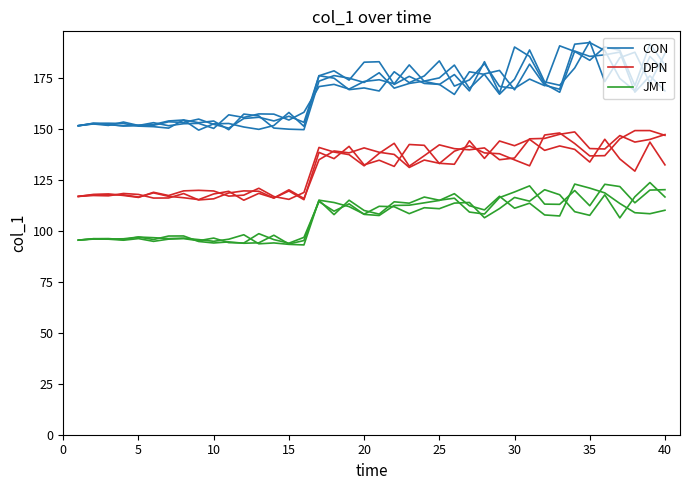

Reading left to right, list all the values displayed in this chart.

CON: 151.4	152.6	152.7	152.5	151.2	151.0	150.3	154.3	152.9	153.7	149.5	157.1	156.2	150.3	149.7	149.5	173.3	176.0	174.7	172.6	177.4	169.8	172.2	173.3	174.9	181.2	169.7	176.8	178.5	169.0	181.6	171.3	169.3	191.4	192.2	188.3	174.6	168.5	185.4	178.2
DPN: 116.8	117.6	117.7	117.6	116.5	118.5	116.8	116.1	115.2	118.0	119.3	114.9	118.3	116.0	119.4	115.2	138.4	135.3	141.3	132.2	134.5	131.5	142.2	141.8	132.9	138.9	141.6	138.1	137.7	134.7	131.8	146.9	147.9	142.7	136.6	136.8	145.0	149.0	149.1	146.7
JMT: 95.4	95.9	95.8	95.3	96.1	94.8	95.8	96.1	95.1	96.4	94.1	93.9	98.5	95.6	93.9	96.7	114.2	109.5	113.2	108.0	107.4	112.4	112.5	113.6	114.8	118.1	112.2	110.2	116.9	111.0	113.5	107.7	107.2	122.8	120.9	118.5	113.3	108.8	108.3	110.0